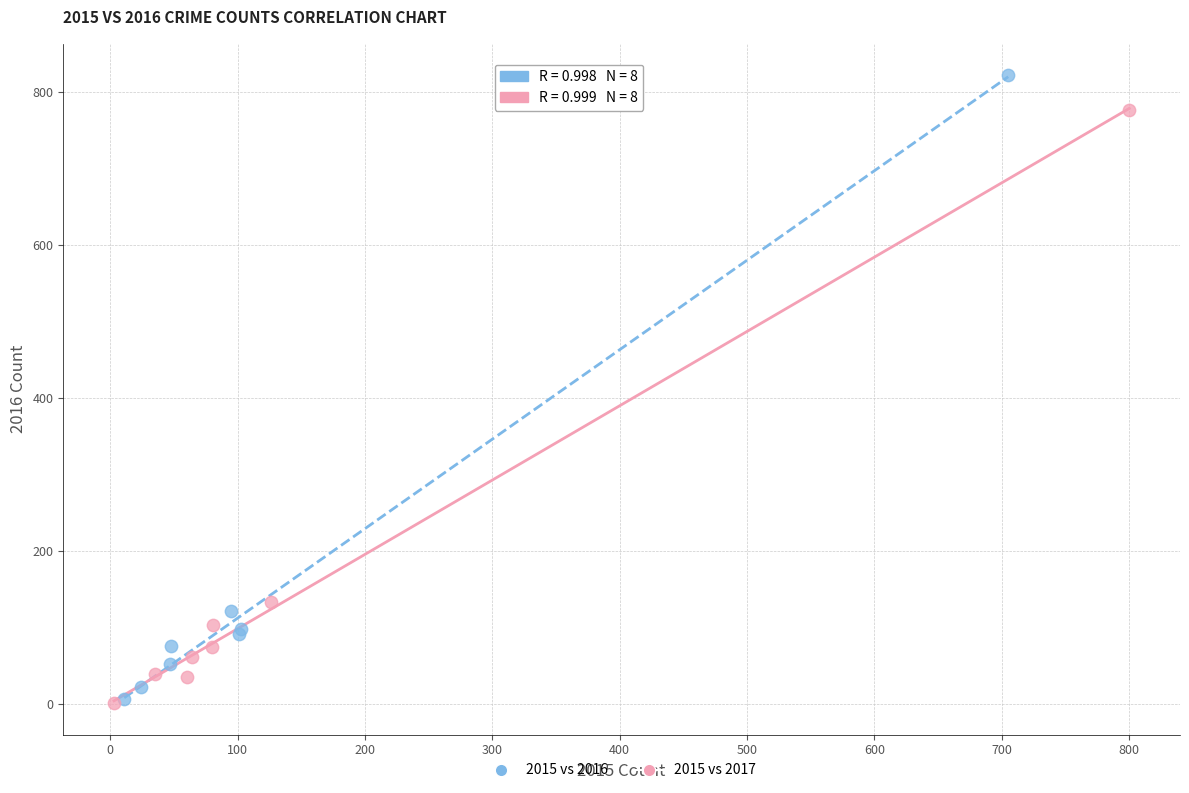

Which series has the largest Y range (max minus min)?

2015 vs 2016